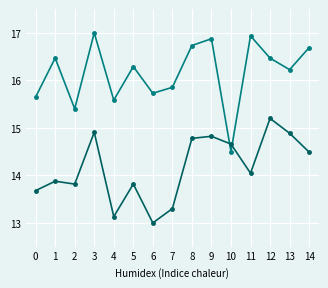

Which label corresponds to the smallest value in the chart?

6